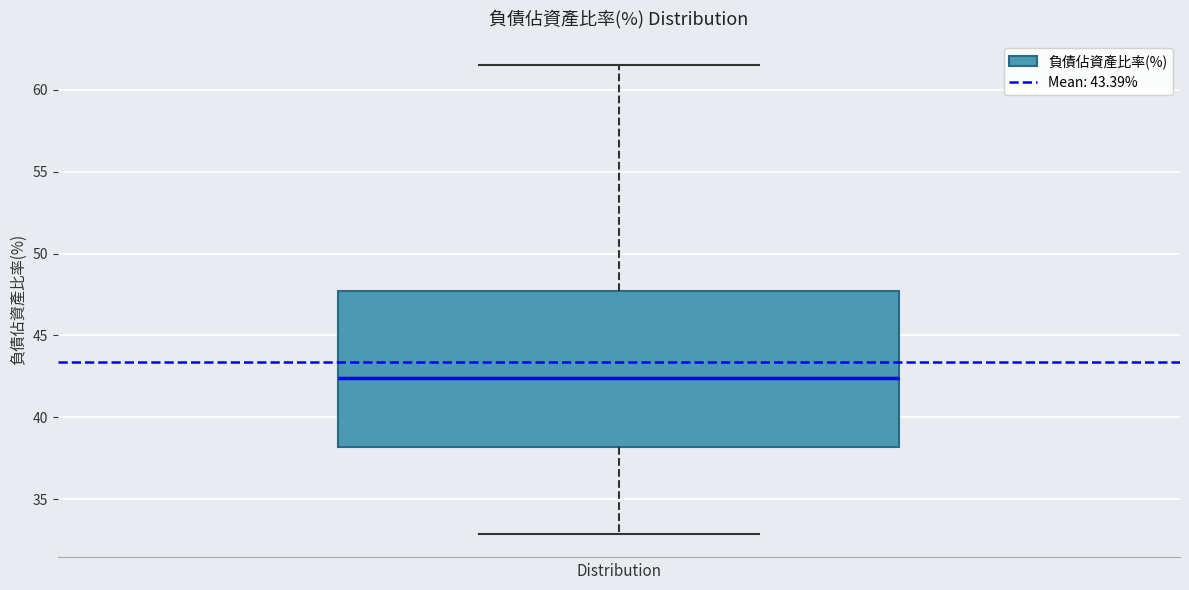

Where does the upper whisker of the box end on the y-axis? The values are not printed on the chart, so give them approximately, as read against the axis.

61.5